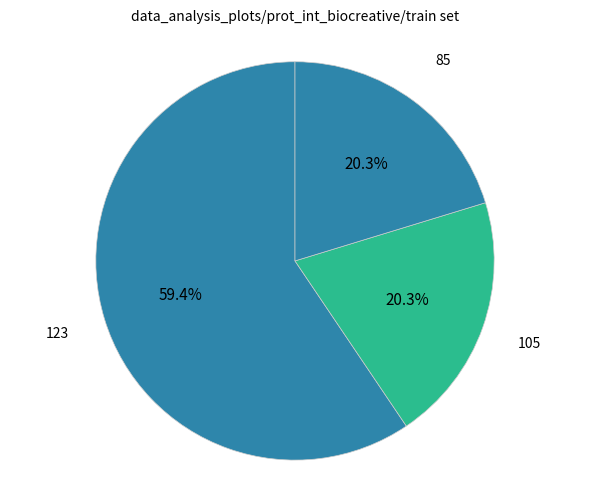

To the nearest percent, what percentage of the pie is 105?

20%